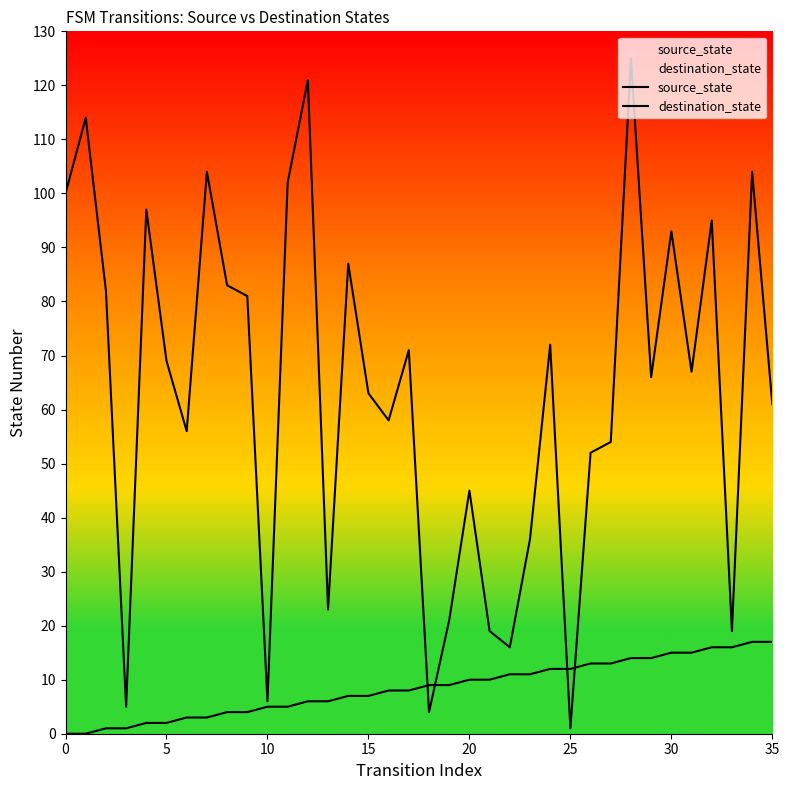

What are all the series names shown in the legend?

source_state, destination_state